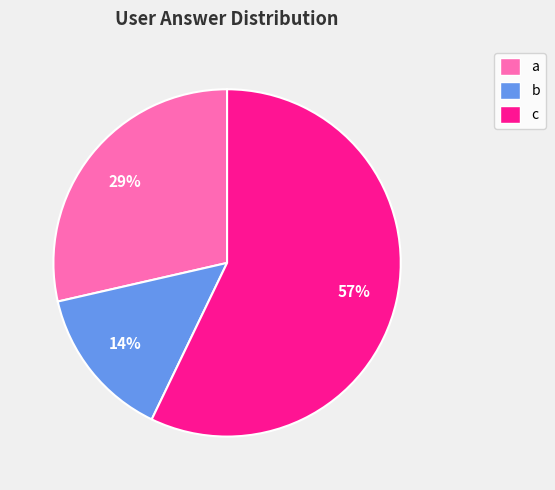

Between b and a, which is larger?

a